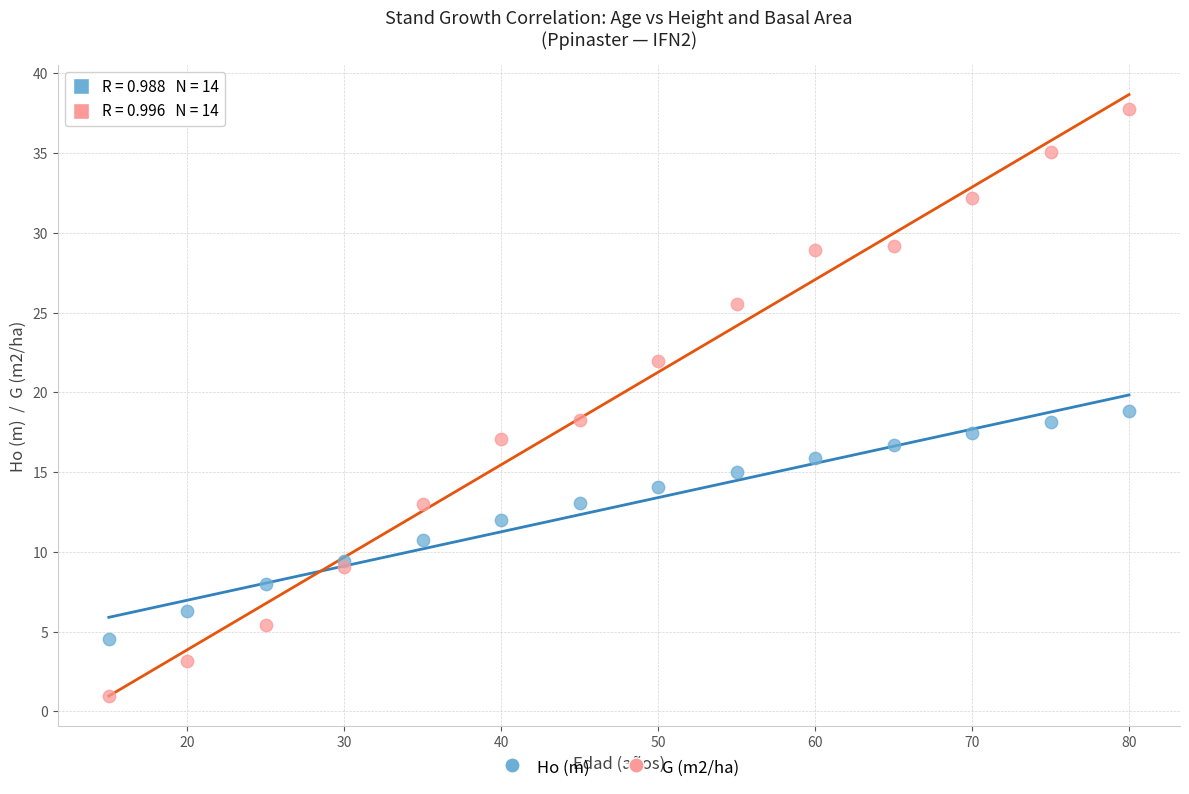

What is the X range (max minus min) for the scatter plot?

65.0